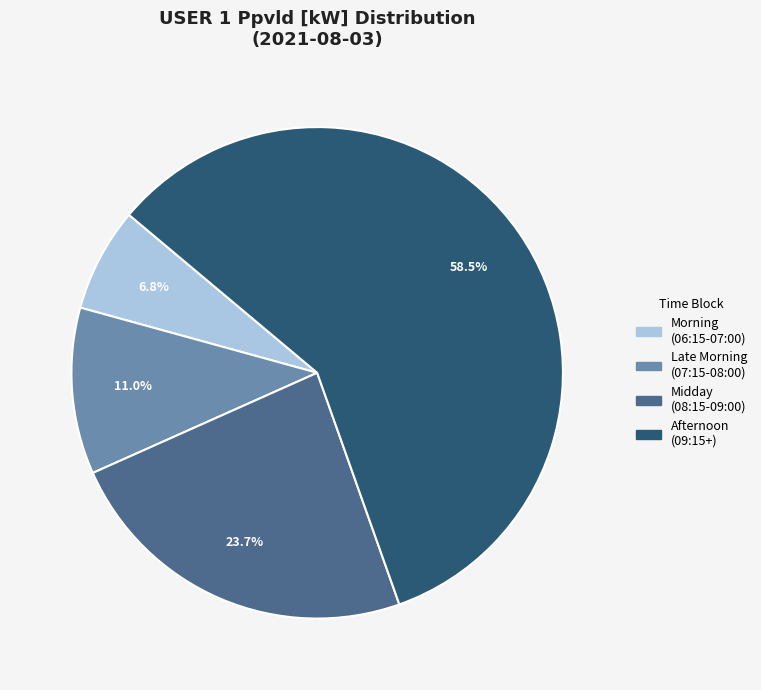

Is there a majority slice in this chart?

Yes